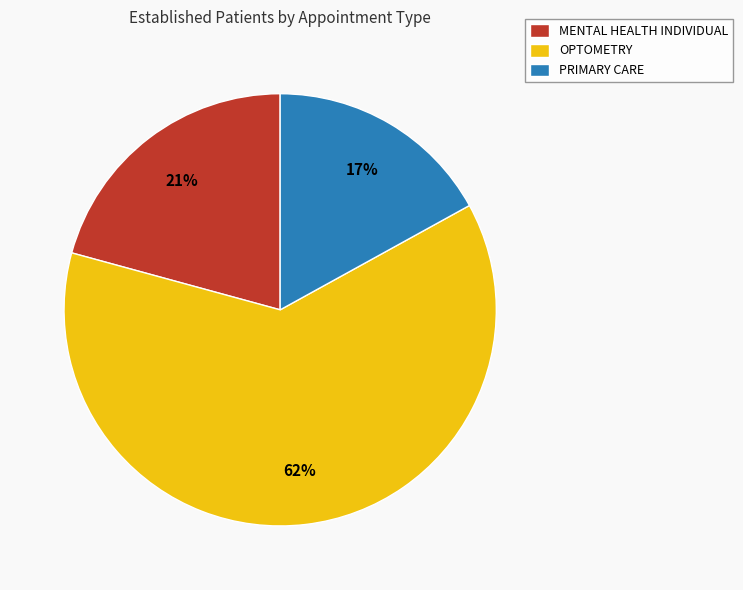

Rank the categories by value from highest to lowest.

OPTOMETRY, MENTAL HEALTH INDIVIDUAL, PRIMARY CARE